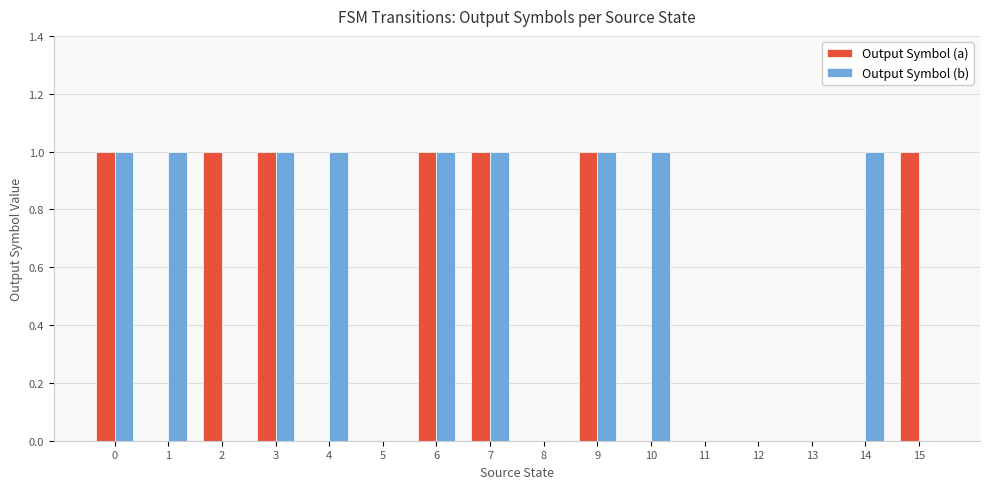

Is it true that Output Symbol (a) equals 1 at 15?

True